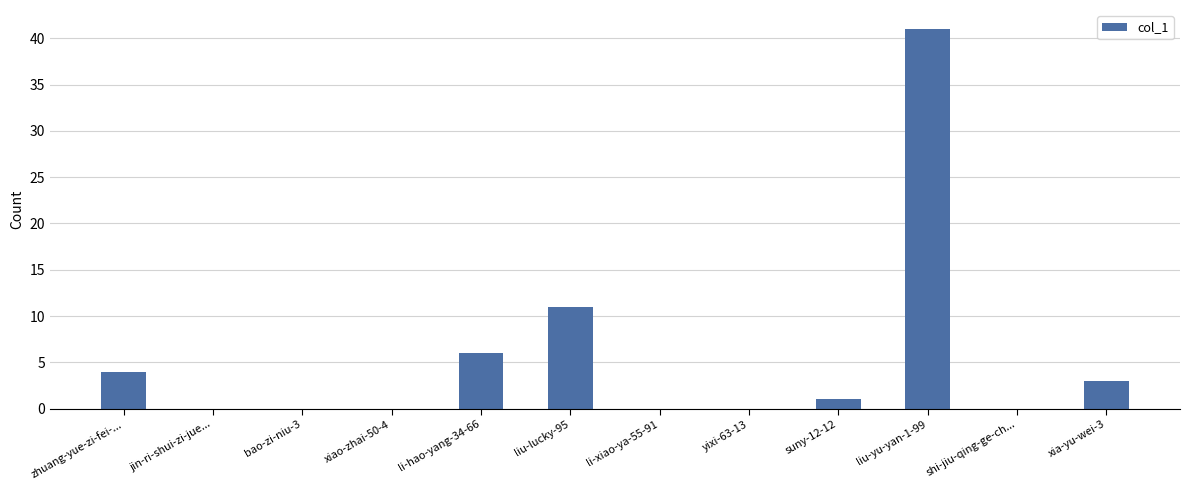

What is the greatest value displayed?

41